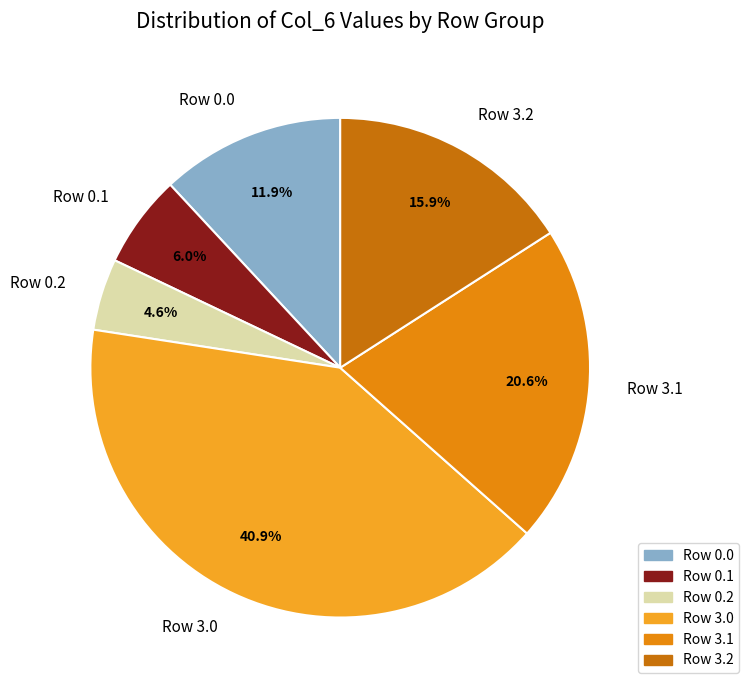

Approximately how many times larger is the value at Row 3.2 compared to Row 3.0?

0.4